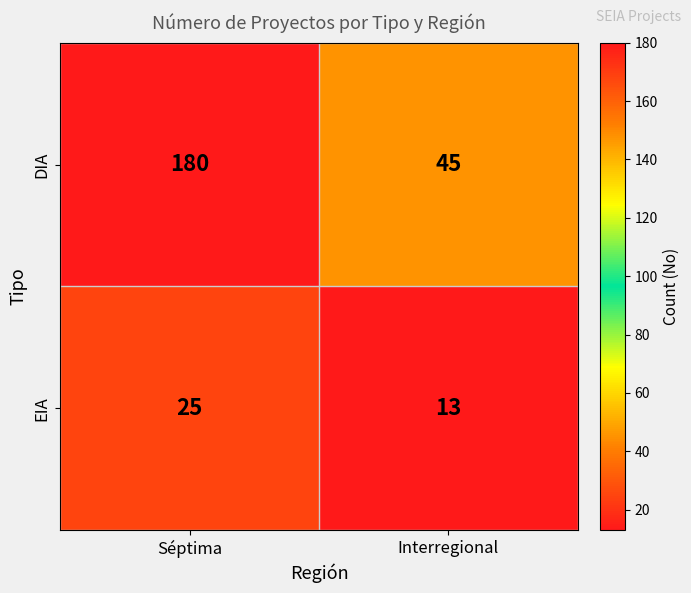

Which series has the largest total across all categories?

DIA